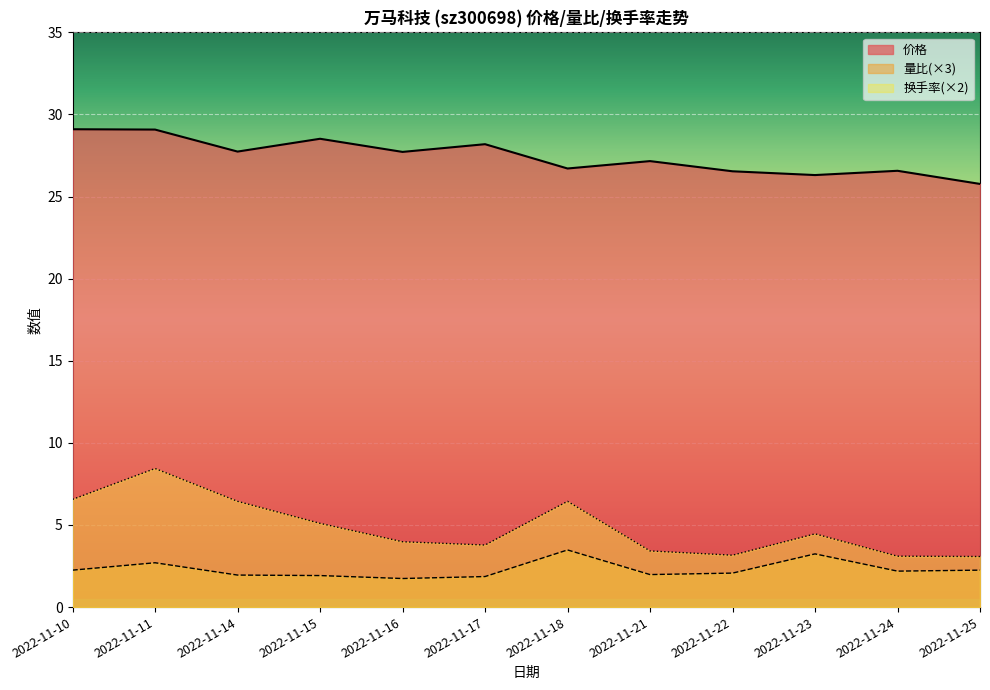

True or false: 价格 has a value of 12.9 at 2022-11-18.

False